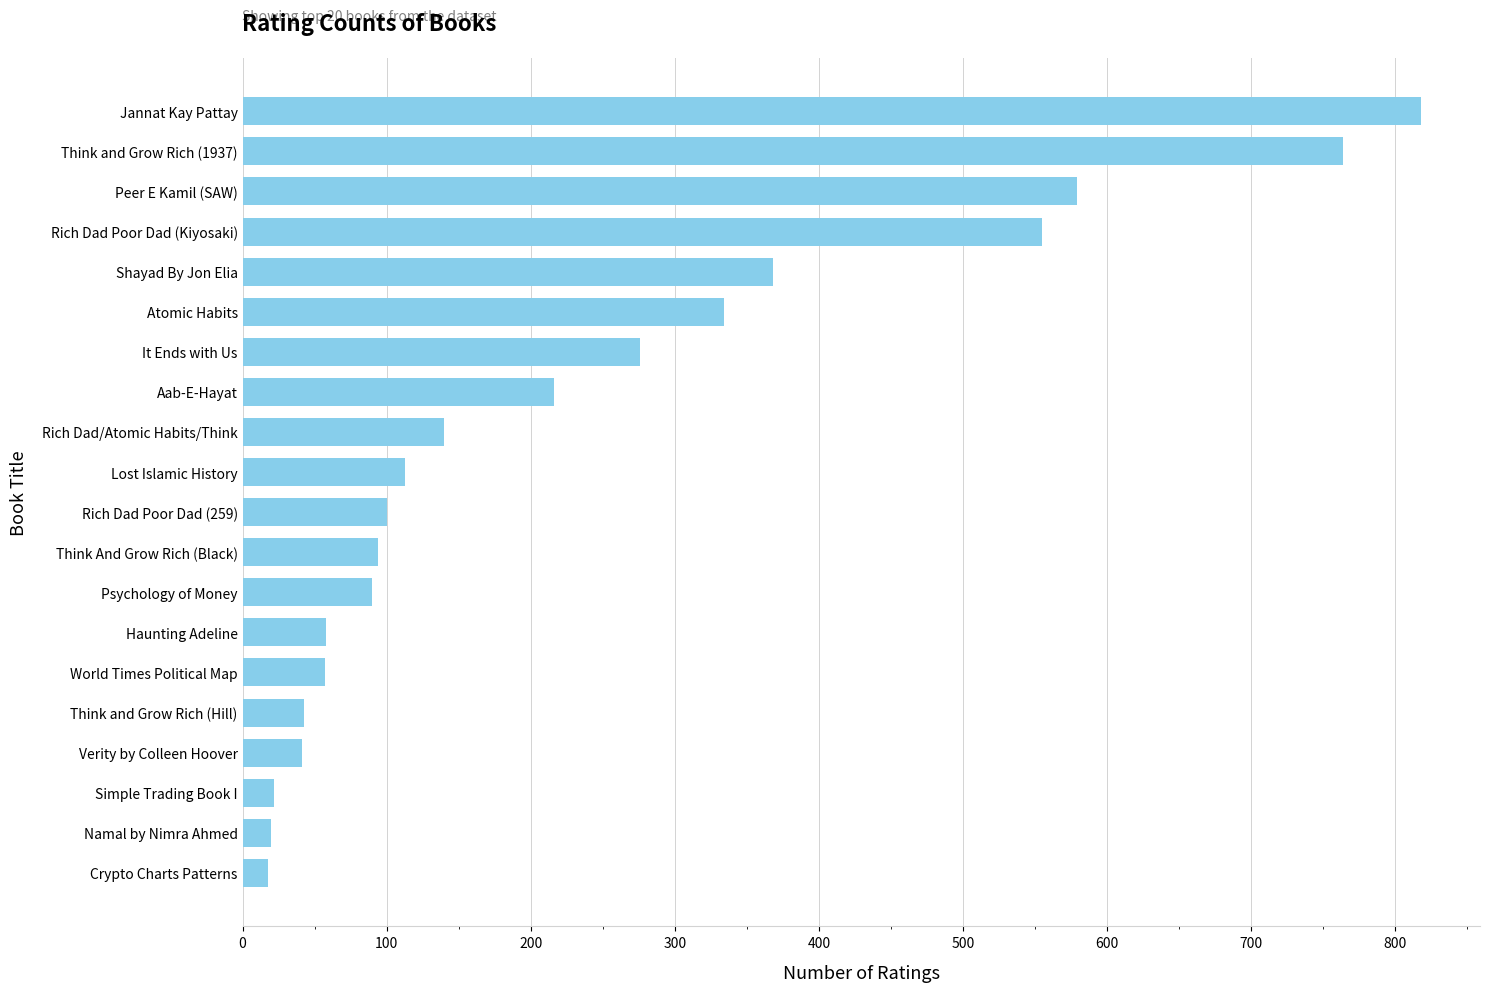

What is the sum of the values at Jannat Kay Pattay and Think and Grow Rich (1937)?

1582